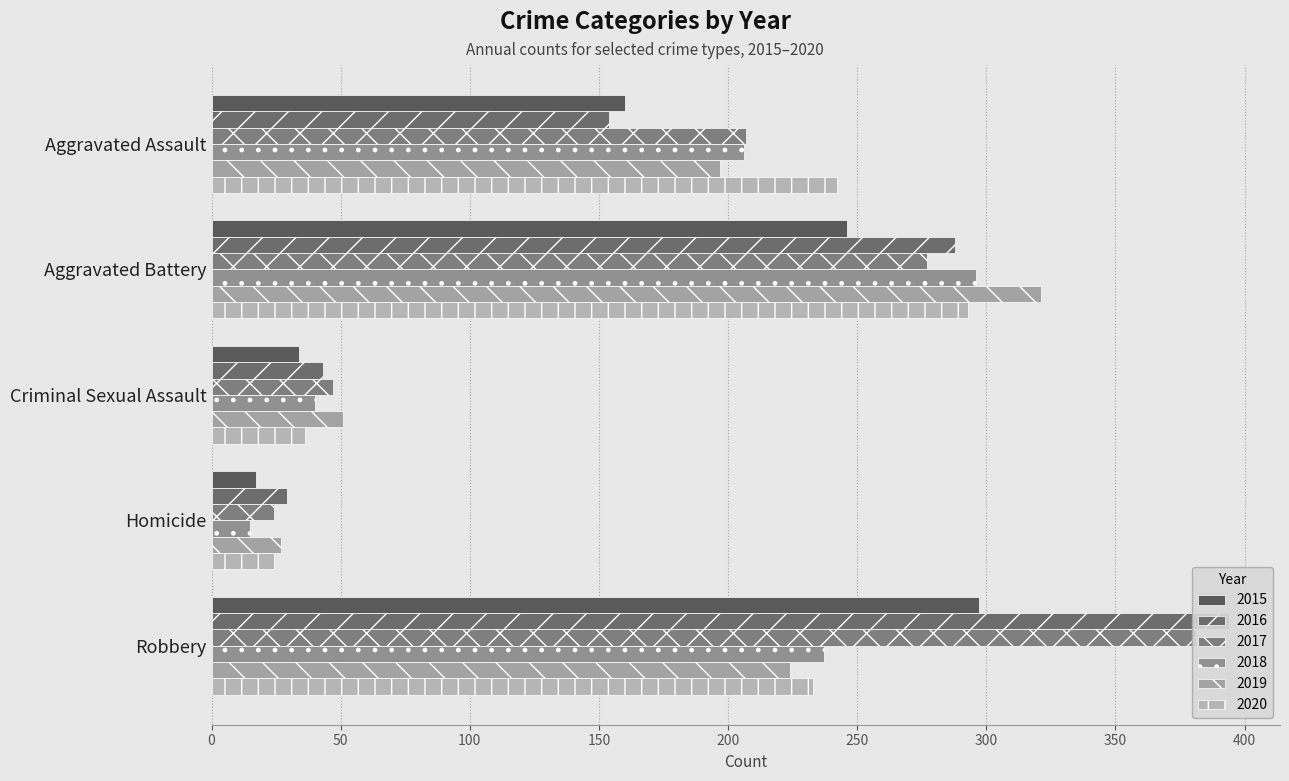

At which category is the sum across all series the highest?

Robbery